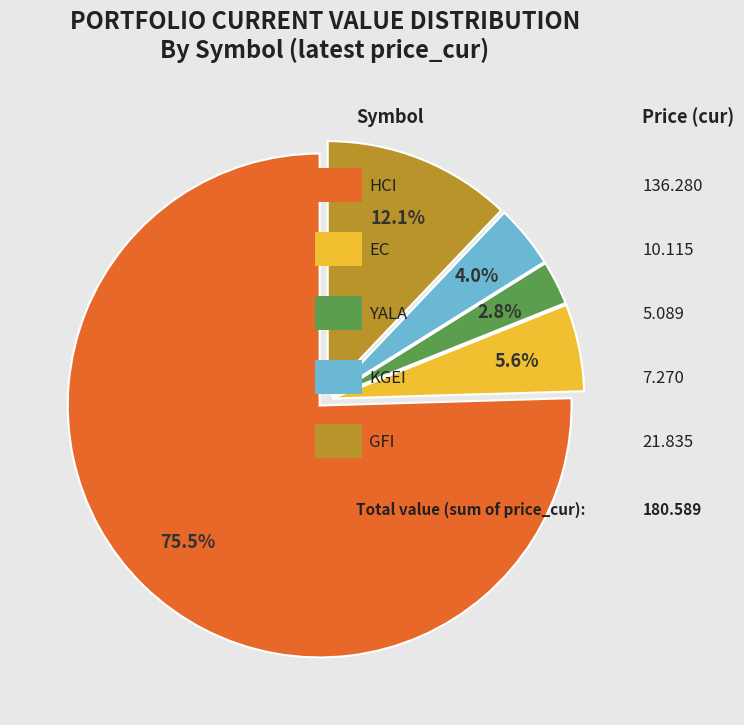

To the nearest percent, what is the difference between the largest and smallest slice percentages?

73%